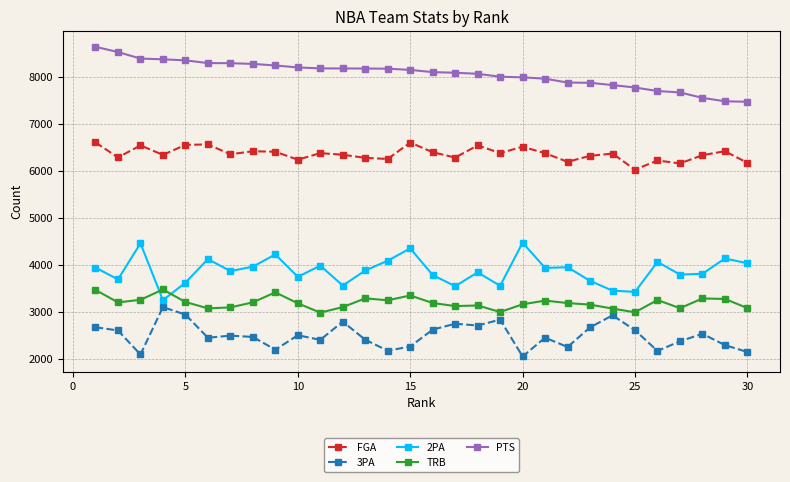

What is the difference between the maximum and second lowest values in the TRB series?

486